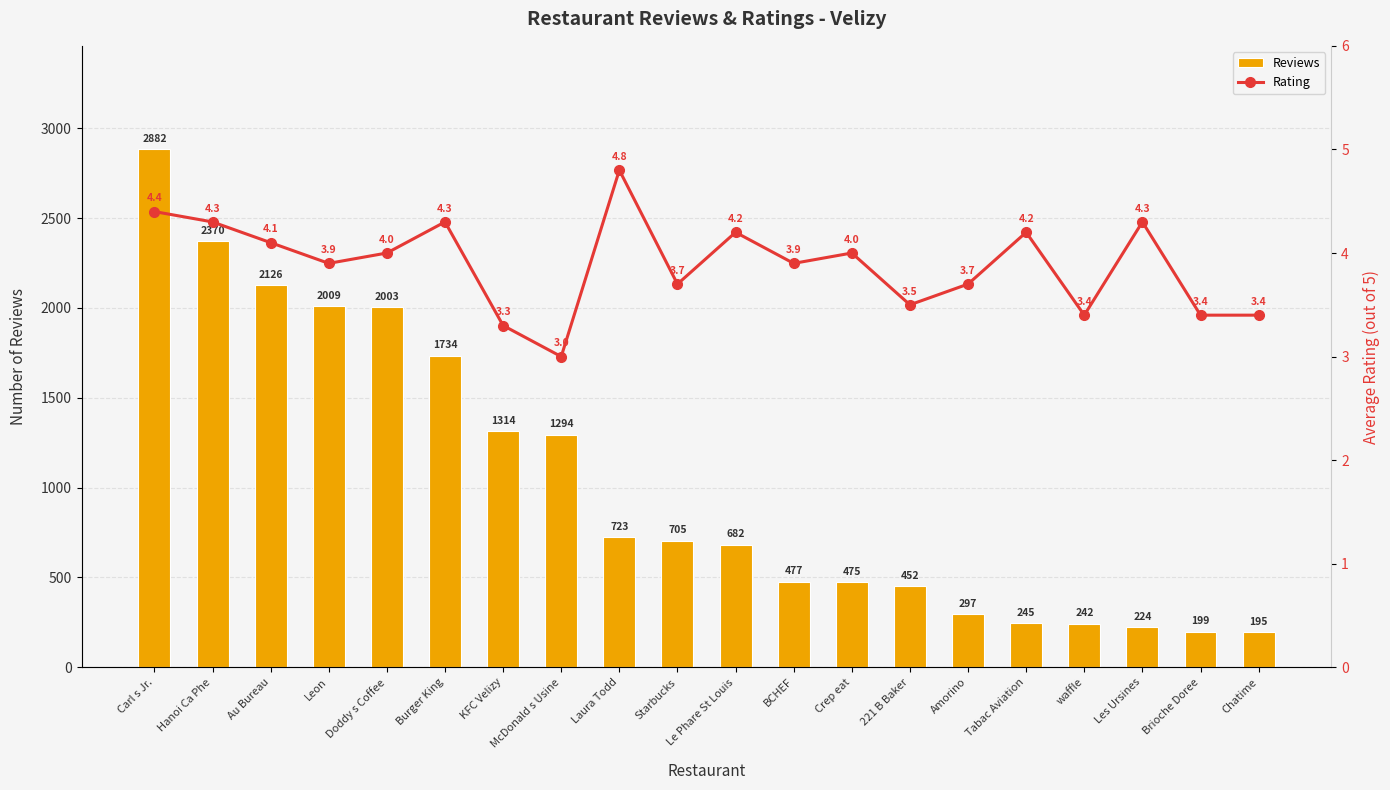

What is the label of the 12th bar from the right?

Laura Todd